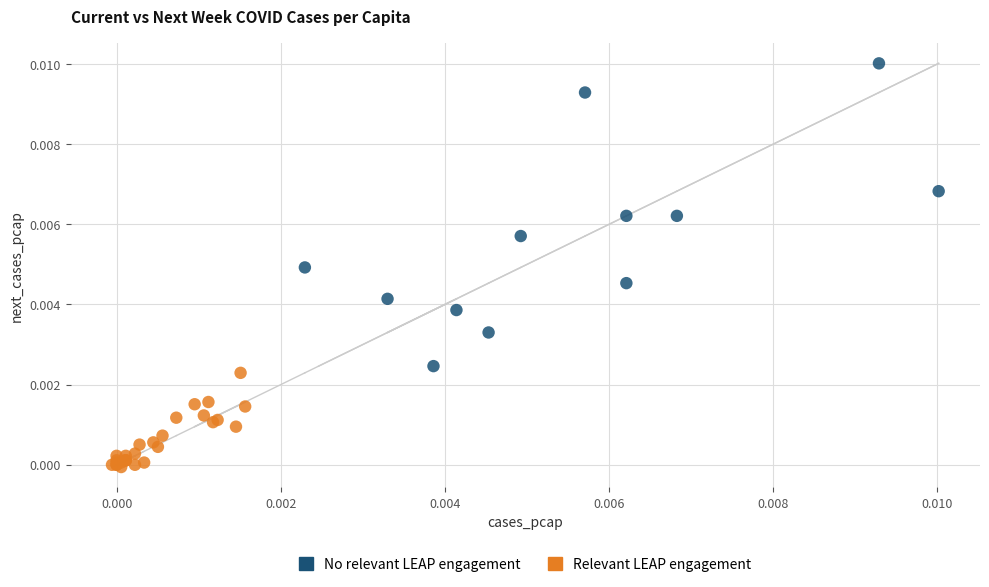

Which series has the widest spread of Y values?

No relevant LEAP engagement